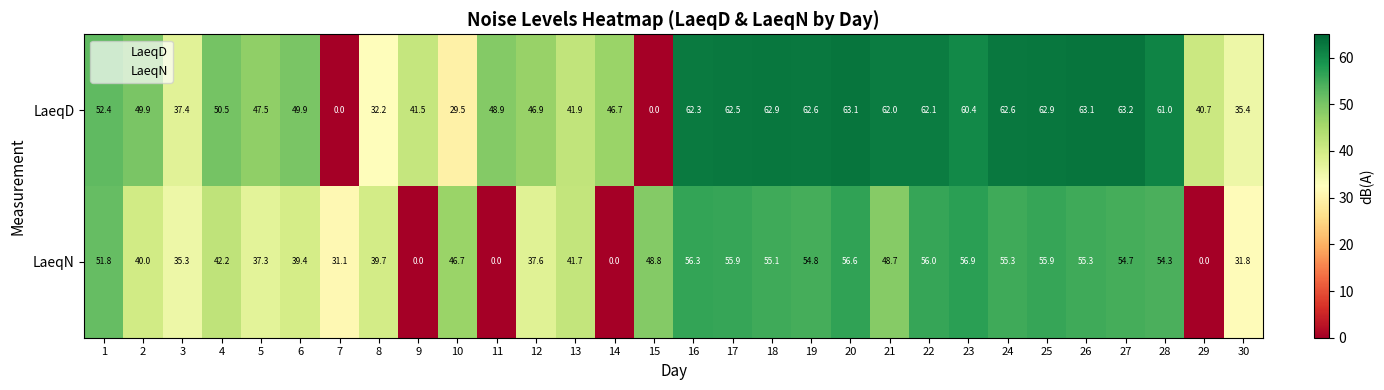

Which series has the largest range (max minus min)?

LaeqD